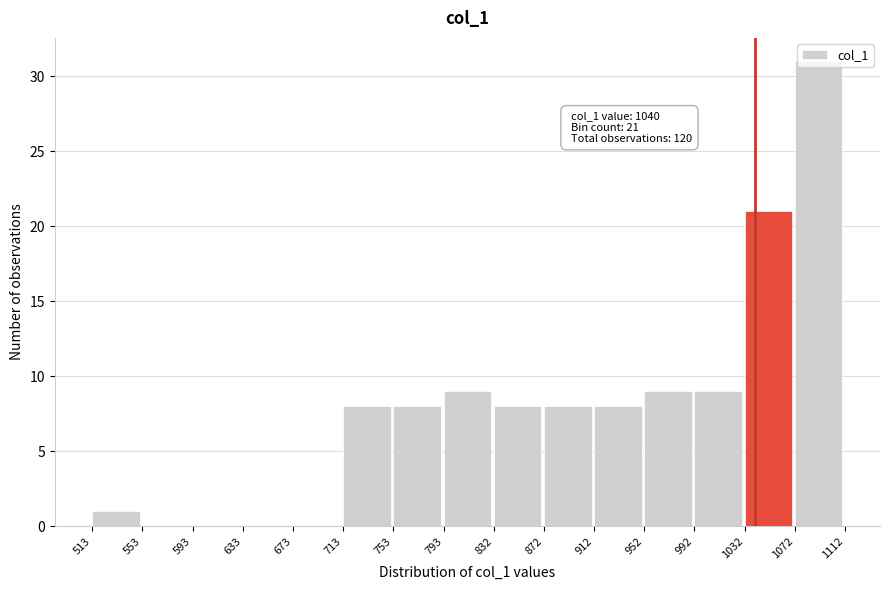

Over which range of the x-axis is the bar tallest?

1072 to 1112